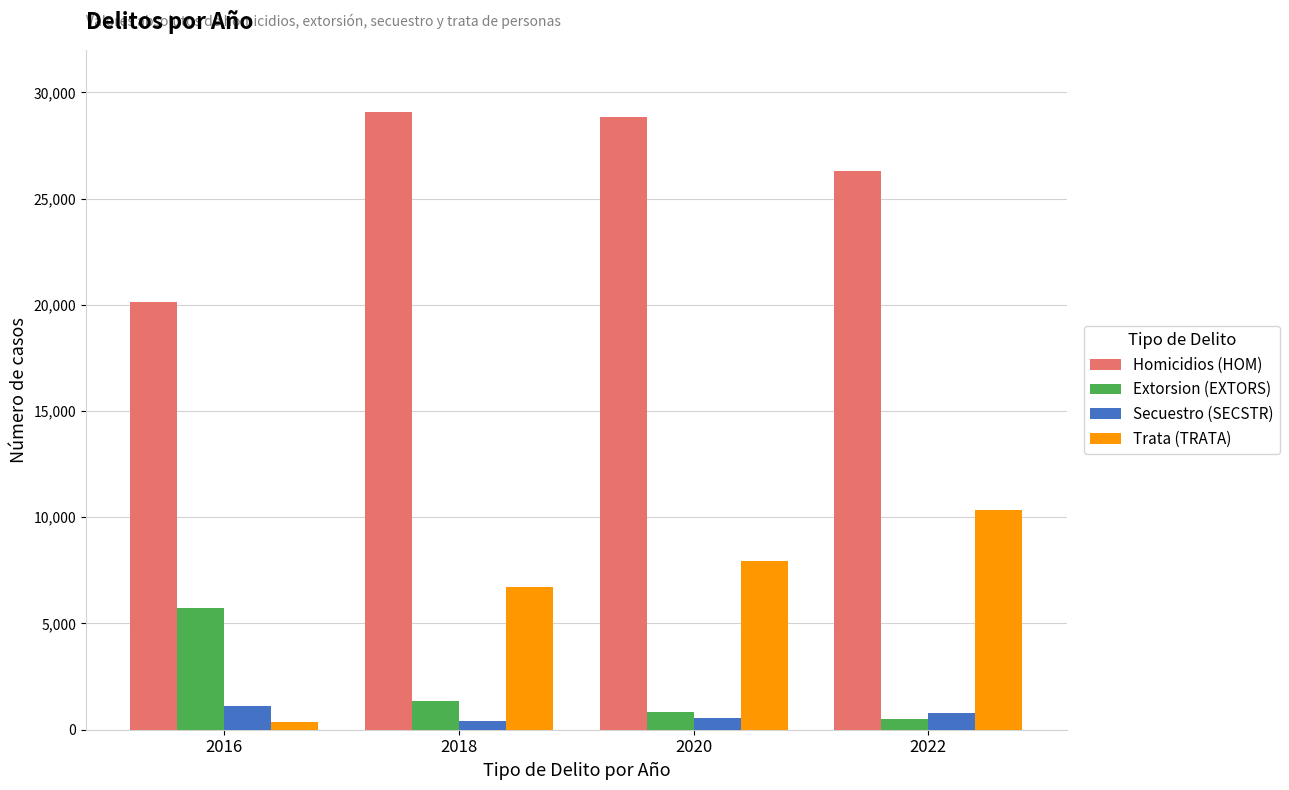

What is the total value across all series at 2020?

38190